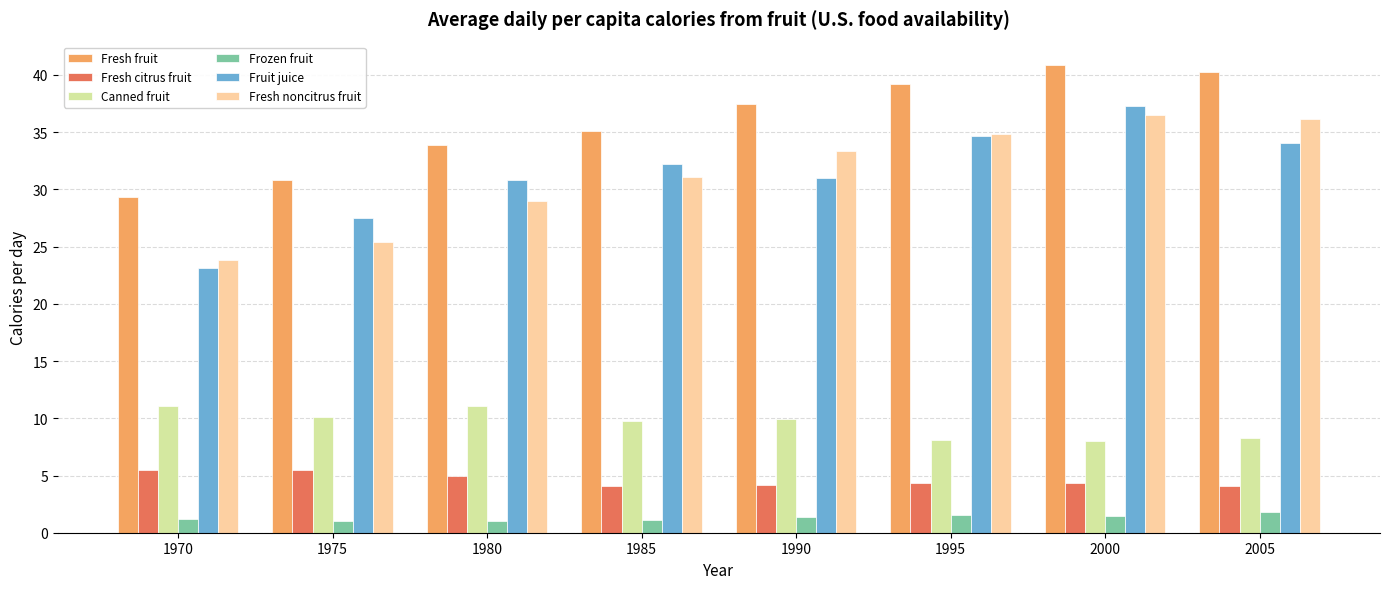

What is the difference between the highest and lowest values at 1980?

32.9